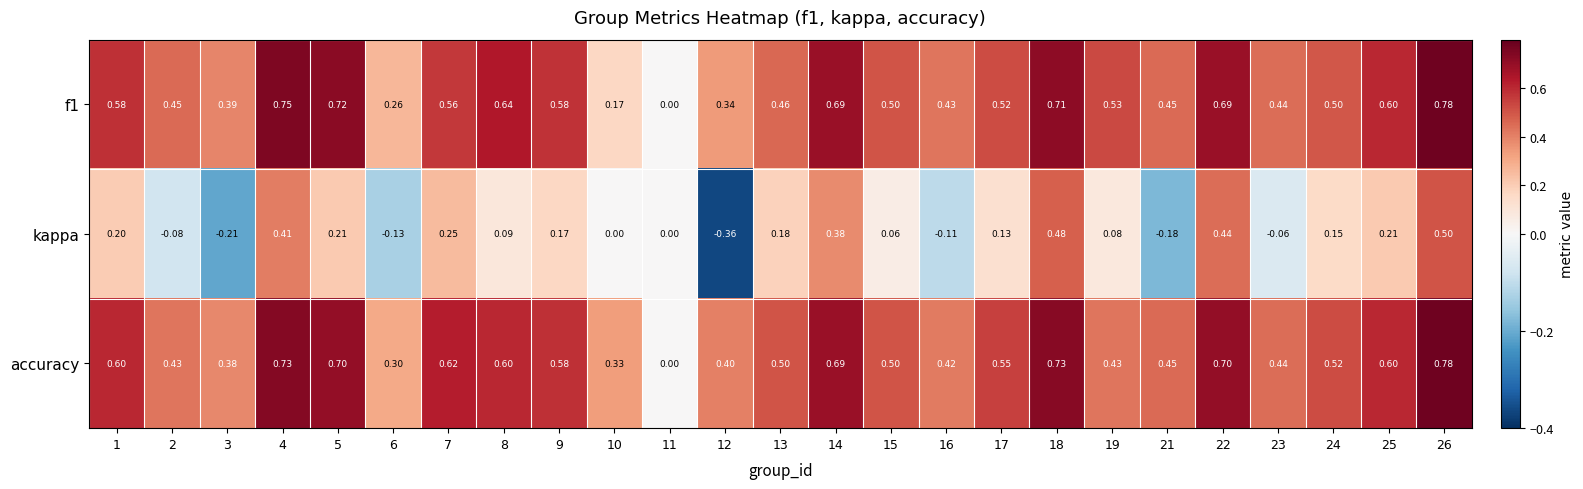

How many values in kappa are below zero?

7